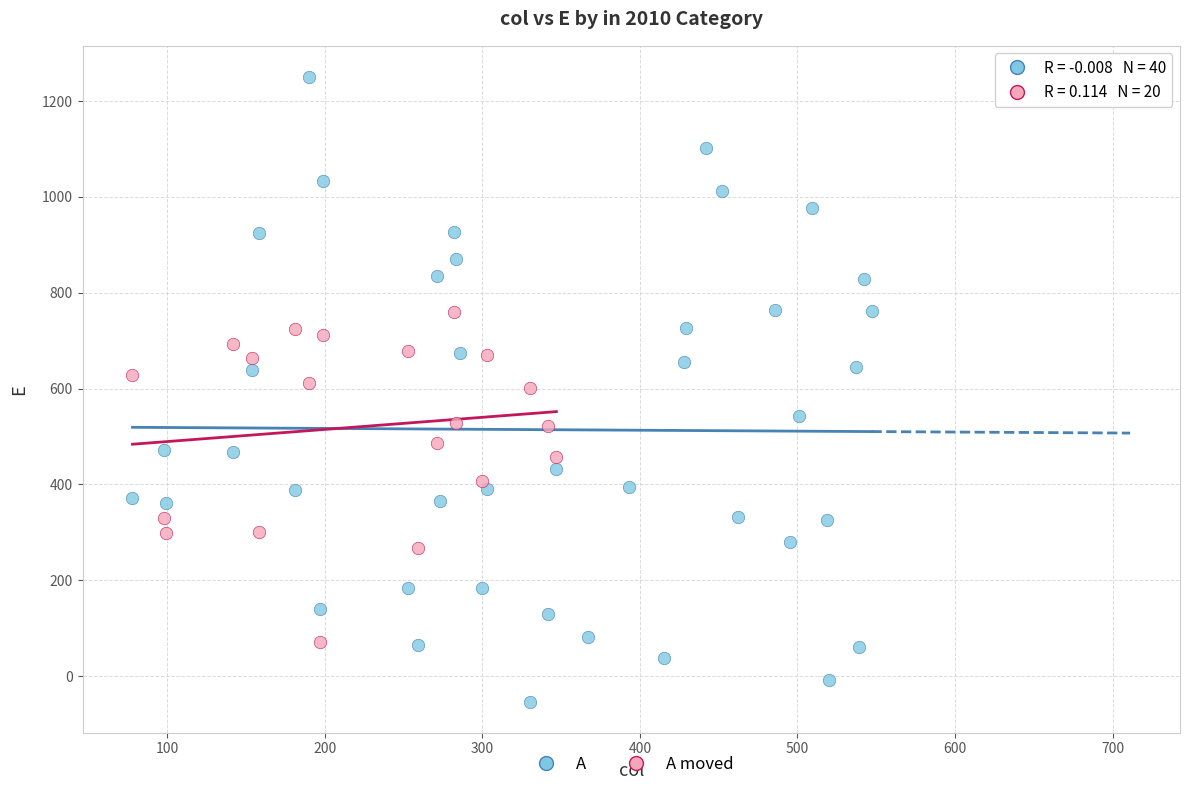

Which series reaches the maximum Y coordinate?

A